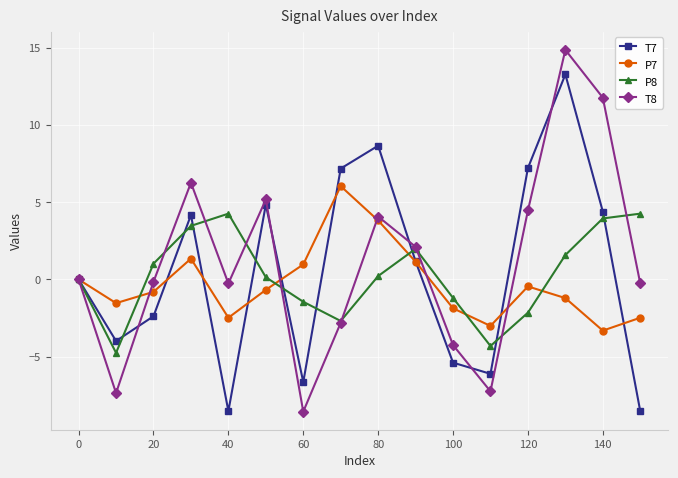

Rank the series by their average value, from highest to lowest.

T8, T7, P8, P7